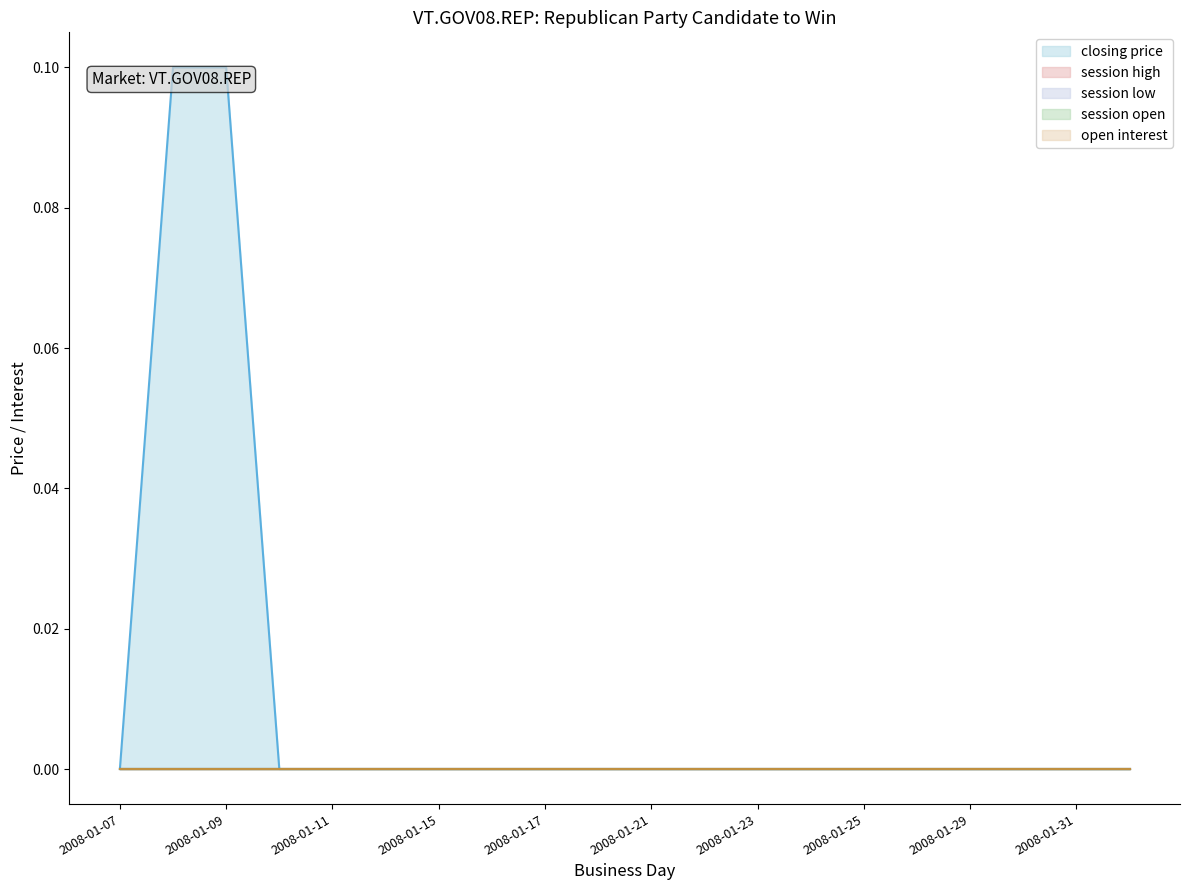

At 2008-02-01, list the series in order from smallest to largest.

closing price, session high, session low, session open, open interest